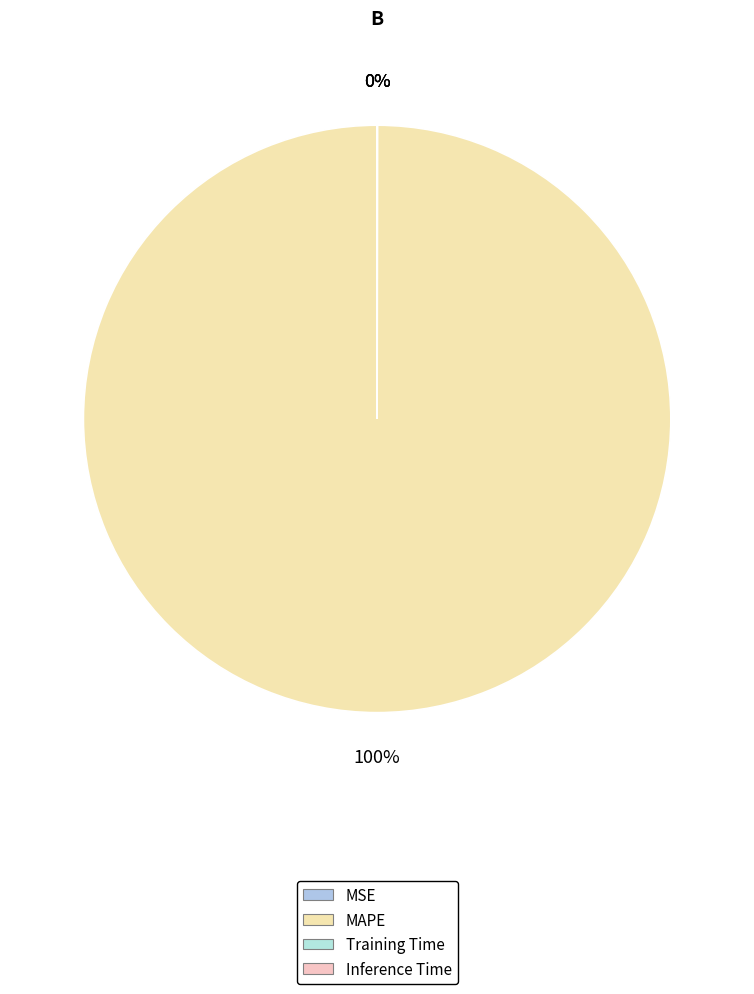

How many segments does this pie chart have?

4